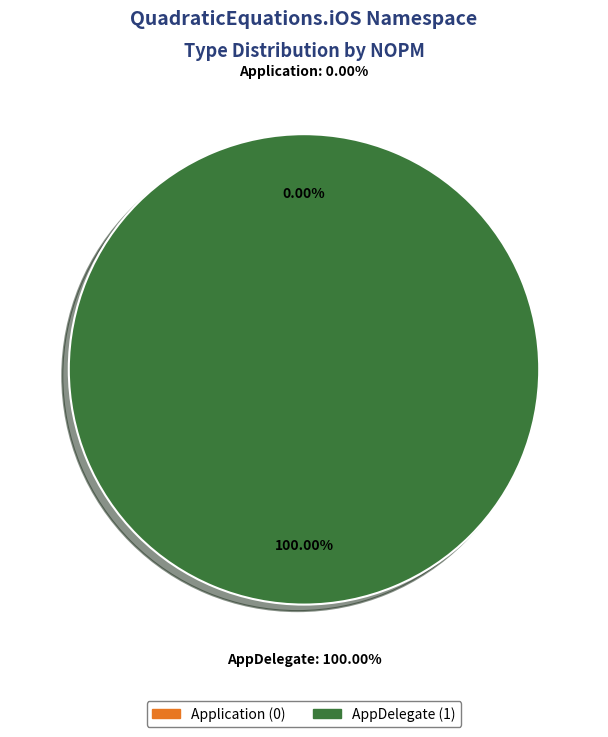

What percentage do AppDelegate and Application together represent?

100.0%